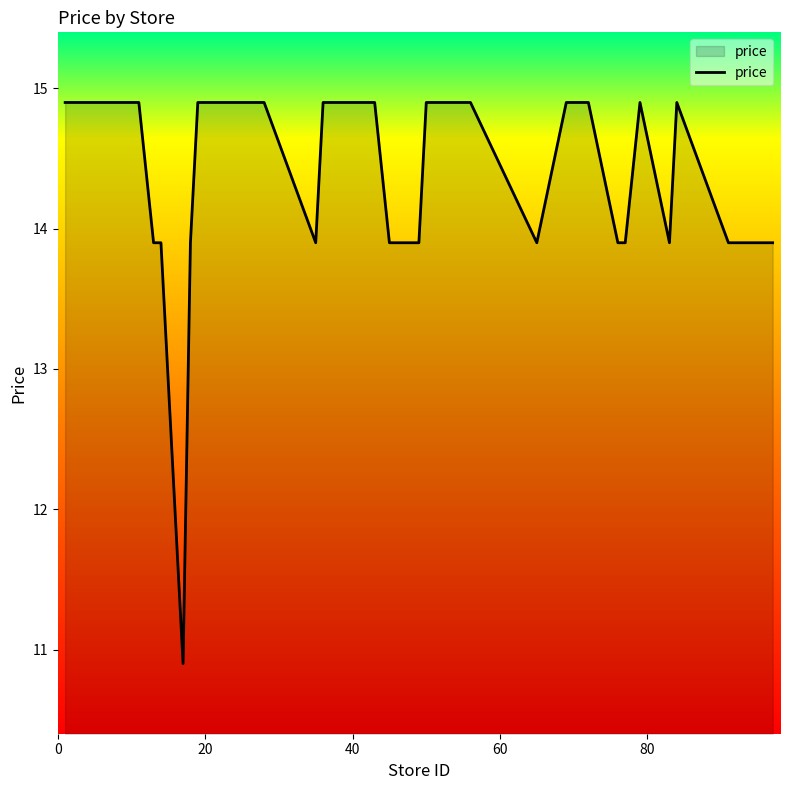

What is the maximum value shown in the chart?

14.9